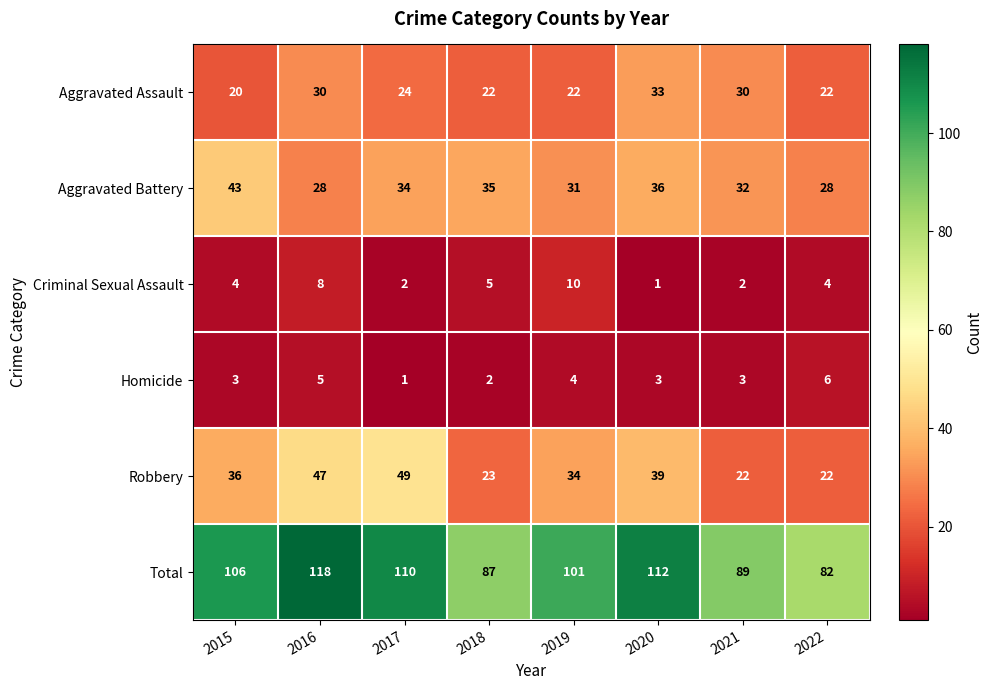

What is the total value across all series at 2019?

202